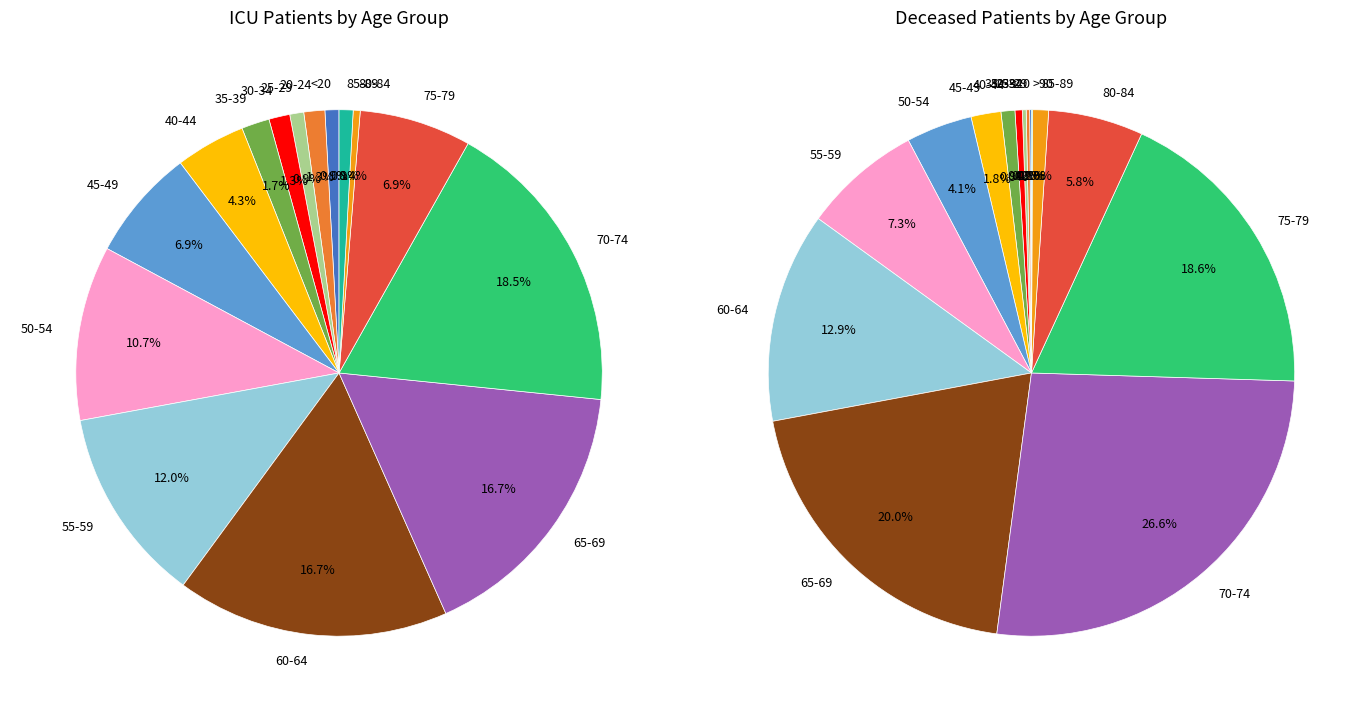

How many slices are in this pie chart?

16